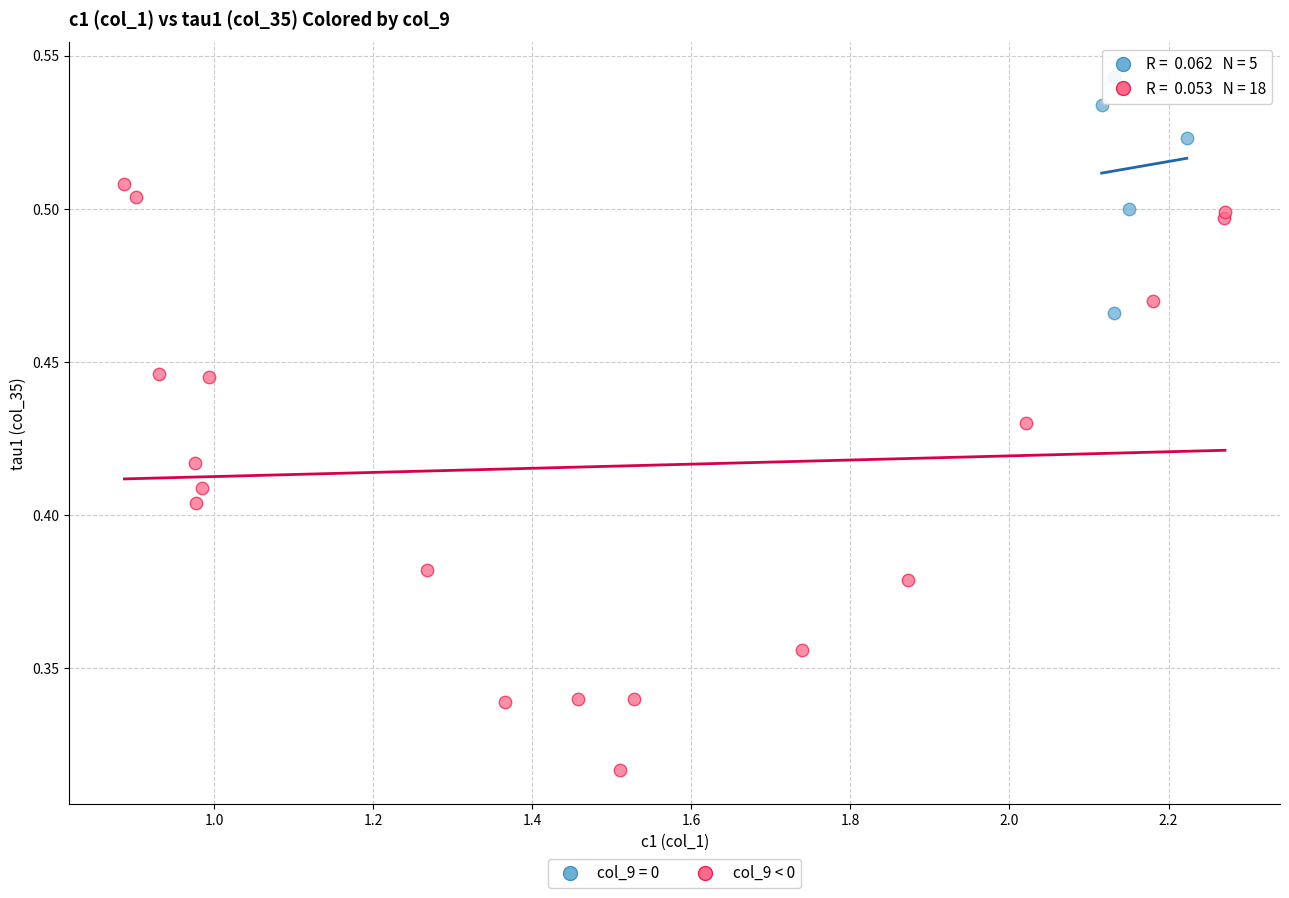

Which series reaches the minimum Y coordinate?

col_9 < 0